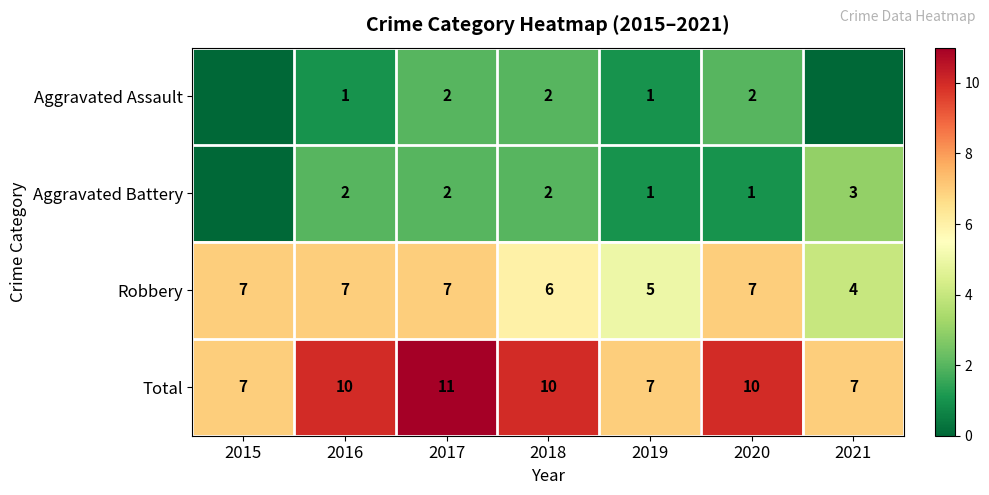

True or false: Aggravated Assault has a value of 1 at 2020.

False